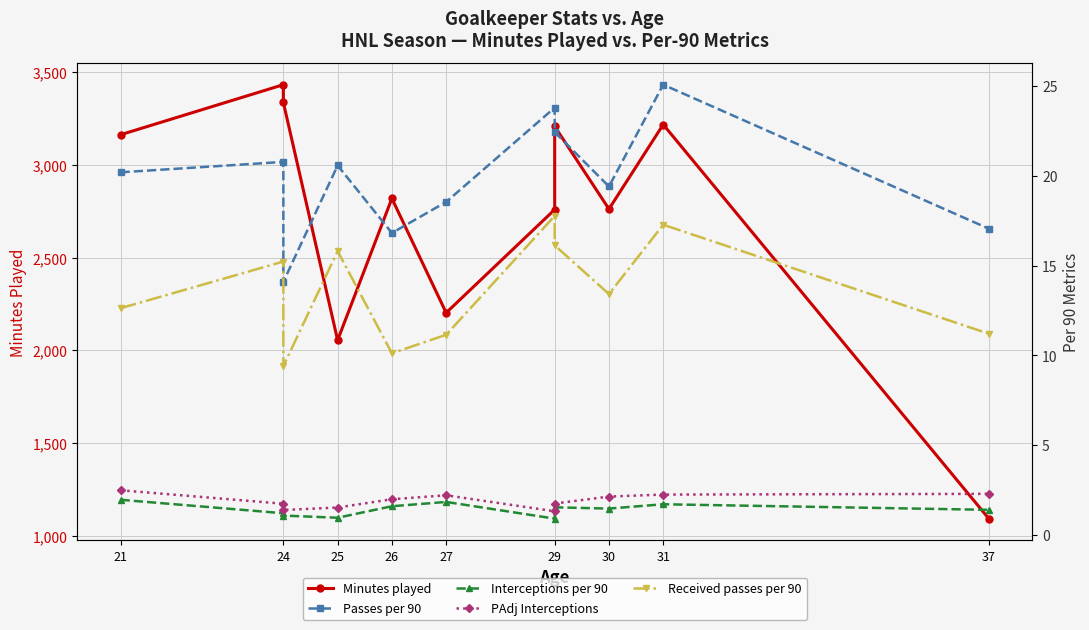

What is the minimum value shown in the chart?

0.9